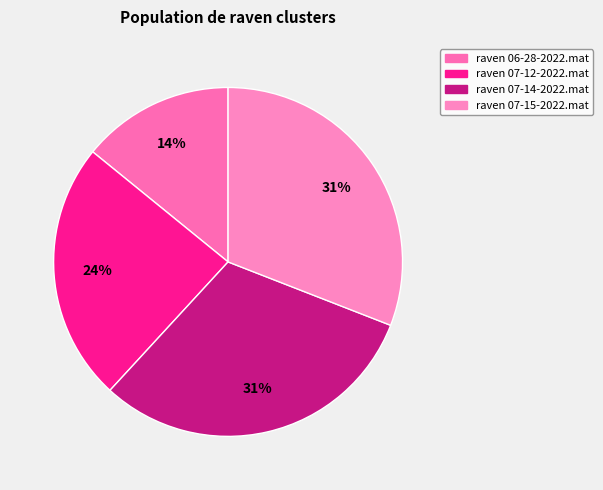

Do raven 07-15-2022.mat and raven 07-14-2022.mat together represent more than half of the pie?

Yes